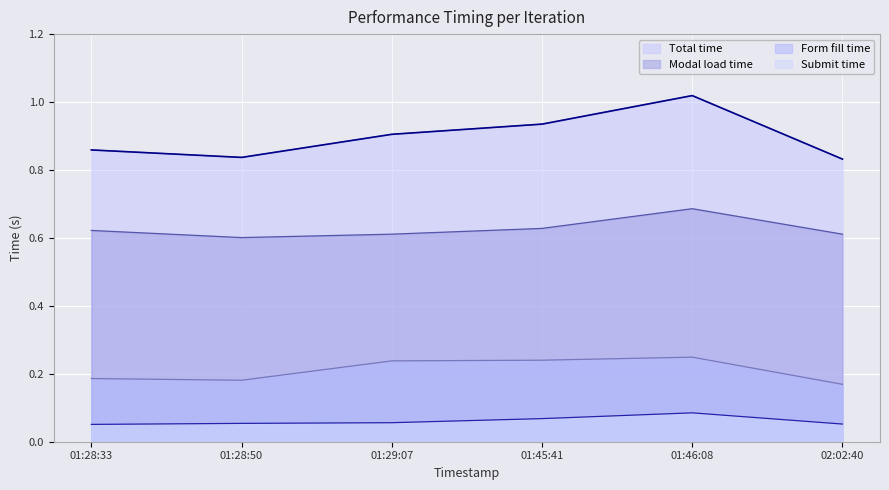

Reading left to right, what are all the values shown in this chart?

modal_load_time: 01:28:33=0.6	01:28:50=0.6	01:29:07=0.6	01:45:41=0.6	01:46:08=0.7	02:02:40=0.6
form_fill_time: 01:28:33=0.2	01:28:50=0.2	01:29:07=0.2	01:45:41=0.2	01:46:08=0.2	02:02:40=0.2
submit_time: 01:28:33=0.1	01:28:50=0.1	01:29:07=0.1	01:45:41=0.1	01:46:08=0.1	02:02:40=0.1
total_time: 01:28:33=0.9	01:28:50=0.8	01:29:07=0.9	01:45:41=0.9	01:46:08=1.0	02:02:40=0.8